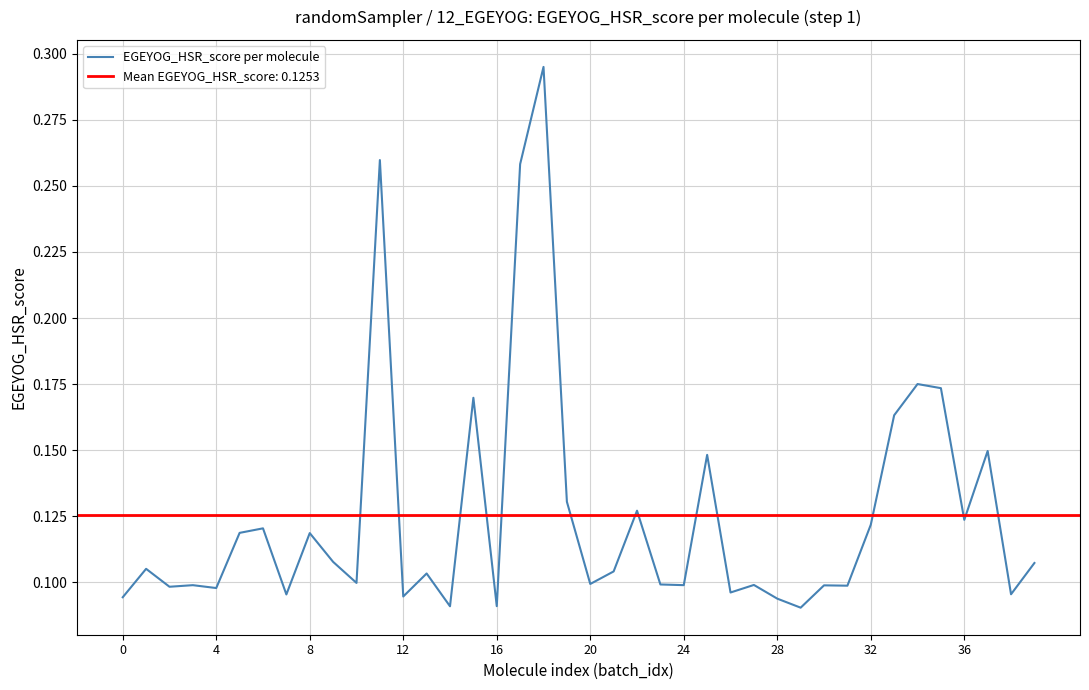

Is it true that the value at 28 is 0.0?

False